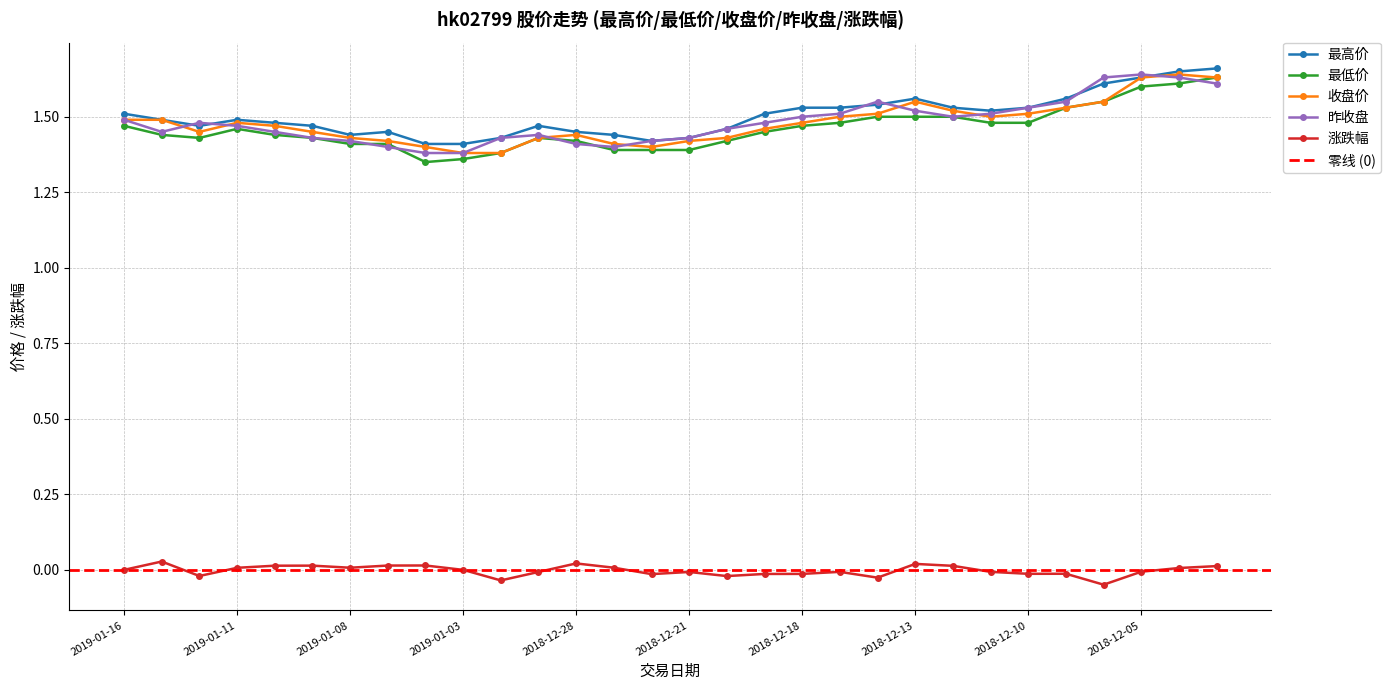

Which series has the widest spread of values?

最低价